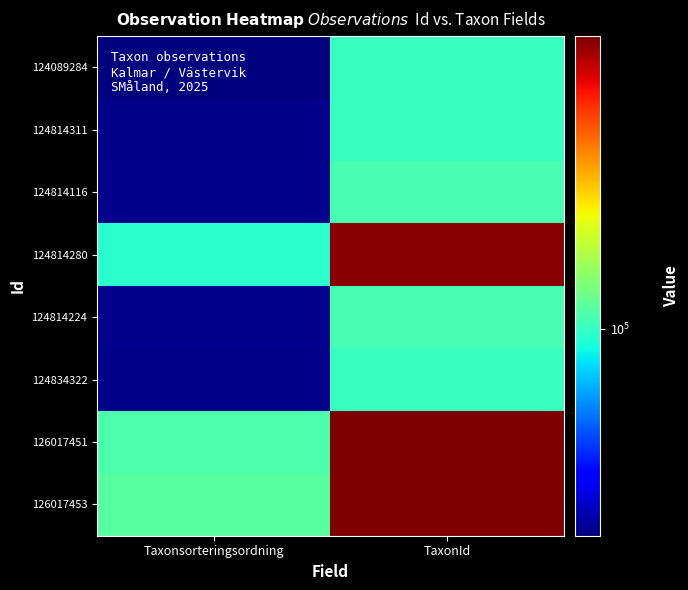

Reading left to right, what are all the values shown in this chart?

124089284: Taxonsorteringsordning=56821	TaxonId=100038
124814311: Taxonsorteringsordning=57648	TaxonId=100048
124814116: Taxonsorteringsordning=57791	TaxonId=103020
124814280: Taxonsorteringsordning=98244	TaxonId=219797
124814224: Taxonsorteringsordning=57914	TaxonId=103012
124834322: Taxonsorteringsordning=57632	TaxonId=100049
126017451: Taxonsorteringsordning=103803	TaxonId=222412
126017453: Taxonsorteringsordning=105479	TaxonId=221423